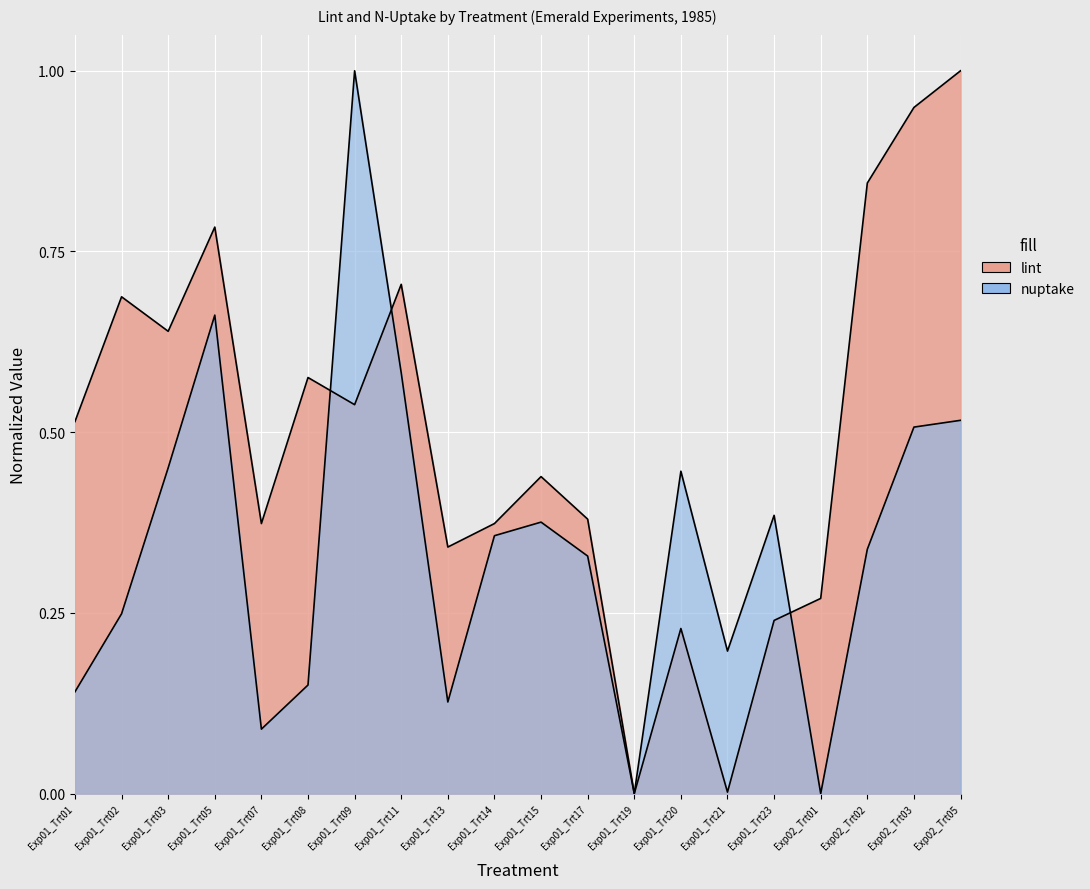

Is it true that nuptake equals 0.1 at Exp01_Trt01?

True